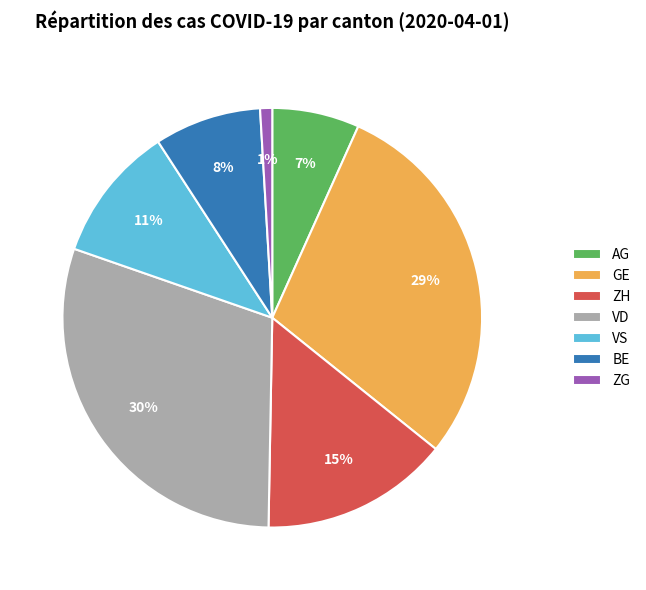

How many slices are in this pie chart?

7